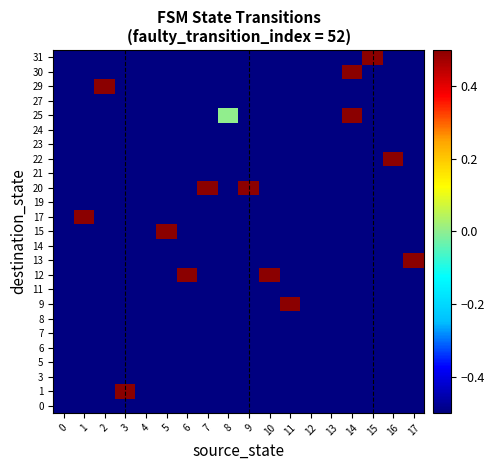

Reading left to right, list all the values displayed in this chart.

0: 0=-0.5	1=-0.5	2=-0.5	3=-0.5	4=-0.5	5=-0.5	6=-0.5	7=-0.5	8=-0.5	9=-0.5	10=-0.5	11=-0.5	12=-0.5	13=-0.5	14=-0.5	15=-0.5	16=-0.5	17=-0.5
1: 0=-0.5	1=-0.5	2=-0.5	3=0.5	4=-0.5	5=-0.5	6=-0.5	7=-0.5	8=-0.5	9=-0.5	10=-0.5	11=-0.5	12=-0.5	13=-0.5	14=-0.5	15=-0.5	16=-0.5	17=-0.5
3: 0=-0.5	1=-0.5	2=-0.5	3=-0.5	4=-0.5	5=-0.5	6=-0.5	7=-0.5	8=-0.5	9=-0.5	10=-0.5	11=-0.5	12=-0.5	13=-0.5	14=-0.5	15=-0.5	16=-0.5	17=-0.5
5: 0=-0.5	1=-0.5	2=-0.5	3=-0.5	4=-0.5	5=-0.5	6=-0.5	7=-0.5	8=-0.5	9=-0.5	10=-0.5	11=-0.5	12=-0.5	13=-0.5	14=-0.5	15=-0.5	16=-0.5	17=-0.5
6: 0=-0.5	1=-0.5	2=-0.5	3=-0.5	4=-0.5	5=-0.5	6=-0.5	7=-0.5	8=-0.5	9=-0.5	10=-0.5	11=-0.5	12=-0.5	13=-0.5	14=-0.5	15=-0.5	16=-0.5	17=-0.5
7: 0=-0.5	1=-0.5	2=-0.5	3=-0.5	4=-0.5	5=-0.5	6=-0.5	7=-0.5	8=-0.5	9=-0.5	10=-0.5	11=-0.5	12=-0.5	13=-0.5	14=-0.5	15=-0.5	16=-0.5	17=-0.5
8: 0=-0.5	1=-0.5	2=-0.5	3=-0.5	4=-0.5	5=-0.5	6=-0.5	7=-0.5	8=-0.5	9=-0.5	10=-0.5	11=-0.5	12=-0.5	13=-0.5	14=-0.5	15=-0.5	16=-0.5	17=-0.5
9: 0=-0.5	1=-0.5	2=-0.5	3=-0.5	4=-0.5	5=-0.5	6=-0.5	7=-0.5	8=-0.5	9=-0.5	10=-0.5	11=0.5	12=-0.5	13=-0.5	14=-0.5	15=-0.5	16=-0.5	17=-0.5
11: 0=-0.5	1=-0.5	2=-0.5	3=-0.5	4=-0.5	5=-0.5	6=-0.5	7=-0.5	8=-0.5	9=-0.5	10=-0.5	11=-0.5	12=-0.5	13=-0.5	14=-0.5	15=-0.5	16=-0.5	17=-0.5
12: 0=-0.5	1=-0.5	2=-0.5	3=-0.5	4=-0.5	5=-0.5	6=0.5	7=-0.5	8=-0.5	9=-0.5	10=0.5	11=-0.5	12=-0.5	13=-0.5	14=-0.5	15=-0.5	16=-0.5	17=-0.5
13: 0=-0.5	1=-0.5	2=-0.5	3=-0.5	4=-0.5	5=-0.5	6=-0.5	7=-0.5	8=-0.5	9=-0.5	10=-0.5	11=-0.5	12=-0.5	13=-0.5	14=-0.5	15=-0.5	16=-0.5	17=0.5
14: 0=-0.5	1=-0.5	2=-0.5	3=-0.5	4=-0.5	5=-0.5	6=-0.5	7=-0.5	8=-0.5	9=-0.5	10=-0.5	11=-0.5	12=-0.5	13=-0.5	14=-0.5	15=-0.5	16=-0.5	17=-0.5
15: 0=-0.5	1=-0.5	2=-0.5	3=-0.5	4=-0.5	5=0.5	6=-0.5	7=-0.5	8=-0.5	9=-0.5	10=-0.5	11=-0.5	12=-0.5	13=-0.5	14=-0.5	15=-0.5	16=-0.5	17=-0.5
17: 0=-0.5	1=0.5	2=-0.5	3=-0.5	4=-0.5	5=-0.5	6=-0.5	7=-0.5	8=-0.5	9=-0.5	10=-0.5	11=-0.5	12=-0.5	13=-0.5	14=-0.5	15=-0.5	16=-0.5	17=-0.5
19: 0=-0.5	1=-0.5	2=-0.5	3=-0.5	4=-0.5	5=-0.5	6=-0.5	7=-0.5	8=-0.5	9=-0.5	10=-0.5	11=-0.5	12=-0.5	13=-0.5	14=-0.5	15=-0.5	16=-0.5	17=-0.5
20: 0=-0.5	1=-0.5	2=-0.5	3=-0.5	4=-0.5	5=-0.5	6=-0.5	7=0.5	8=-0.5	9=0.5	10=-0.5	11=-0.5	12=-0.5	13=-0.5	14=-0.5	15=-0.5	16=-0.5	17=-0.5
21: 0=-0.5	1=-0.5	2=-0.5	3=-0.5	4=-0.5	5=-0.5	6=-0.5	7=-0.5	8=-0.5	9=-0.5	10=-0.5	11=-0.5	12=-0.5	13=-0.5	14=-0.5	15=-0.5	16=-0.5	17=-0.5
22: 0=-0.5	1=-0.5	2=-0.5	3=-0.5	4=-0.5	5=-0.5	6=-0.5	7=-0.5	8=-0.5	9=-0.5	10=-0.5	11=-0.5	12=-0.5	13=-0.5	14=-0.5	15=-0.5	16=0.5	17=-0.5
23: 0=-0.5	1=-0.5	2=-0.5	3=-0.5	4=-0.5	5=-0.5	6=-0.5	7=-0.5	8=-0.5	9=-0.5	10=-0.5	11=-0.5	12=-0.5	13=-0.5	14=-0.5	15=-0.5	16=-0.5	17=-0.5
24: 0=-0.5	1=-0.5	2=-0.5	3=-0.5	4=-0.5	5=-0.5	6=-0.5	7=-0.5	8=-0.5	9=-0.5	10=-0.5	11=-0.5	12=-0.5	13=-0.5	14=-0.5	15=-0.5	16=-0.5	17=-0.5
25: 0=-0.5	1=-0.5	2=-0.5	3=-0.5	4=-0.5	5=-0.5	6=-0.5	7=-0.5	8=0.0	9=-0.5	10=-0.5	11=-0.5	12=-0.5	13=-0.5	14=0.5	15=-0.5	16=-0.5	17=-0.5
27: 0=-0.5	1=-0.5	2=-0.5	3=-0.5	4=-0.5	5=-0.5	6=-0.5	7=-0.5	8=-0.5	9=-0.5	10=-0.5	11=-0.5	12=-0.5	13=-0.5	14=-0.5	15=-0.5	16=-0.5	17=-0.5
29: 0=-0.5	1=-0.5	2=0.5	3=-0.5	4=-0.5	5=-0.5	6=-0.5	7=-0.5	8=-0.5	9=-0.5	10=-0.5	11=-0.5	12=-0.5	13=-0.5	14=-0.5	15=-0.5	16=-0.5	17=-0.5
30: 0=-0.5	1=-0.5	2=-0.5	3=-0.5	4=-0.5	5=-0.5	6=-0.5	7=-0.5	8=-0.5	9=-0.5	10=-0.5	11=-0.5	12=-0.5	13=-0.5	14=0.5	15=-0.5	16=-0.5	17=-0.5
31: 0=-0.5	1=-0.5	2=-0.5	3=-0.5	4=-0.5	5=-0.5	6=-0.5	7=-0.5	8=-0.5	9=-0.5	10=-0.5	11=-0.5	12=-0.5	13=-0.5	14=-0.5	15=0.5	16=-0.5	17=-0.5